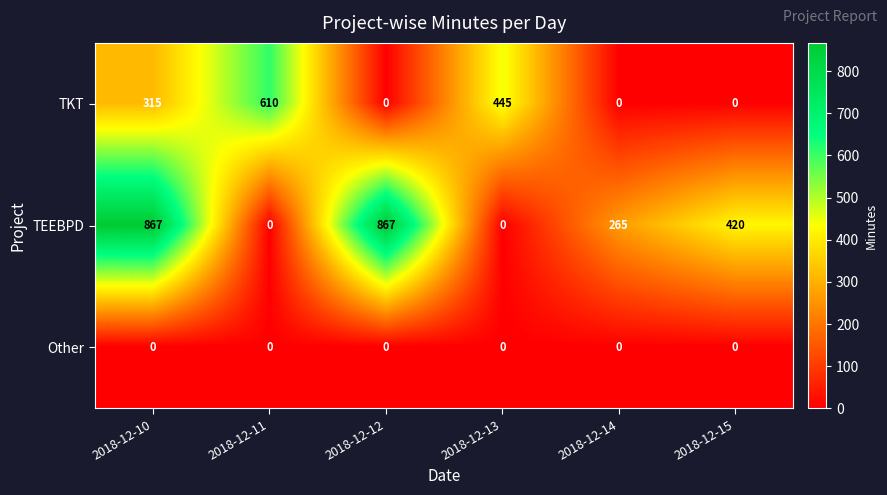

List the series in order of their overall mean, highest first.

TEEBPD, TKT, Other